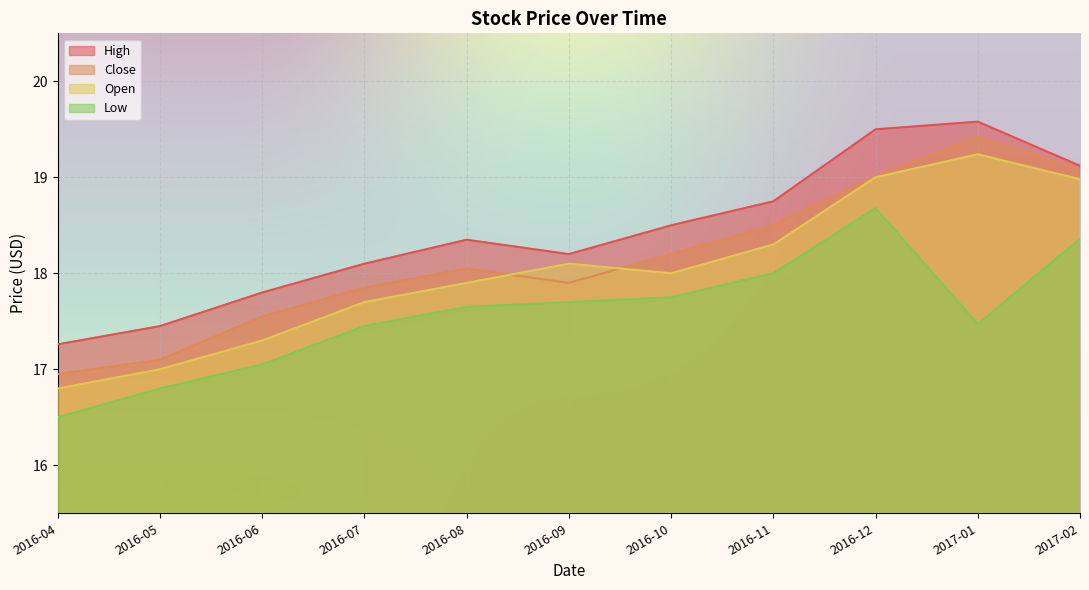

How many lines are shown in the chart?

4